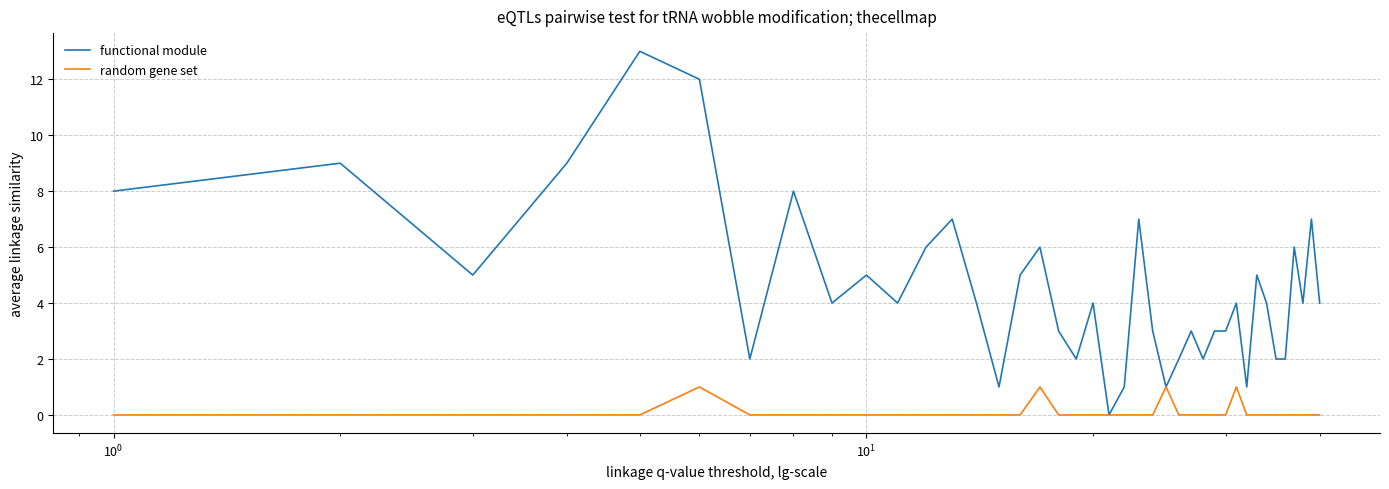

Rank the series by their average value, from lowest to highest.

random gene set, functional module